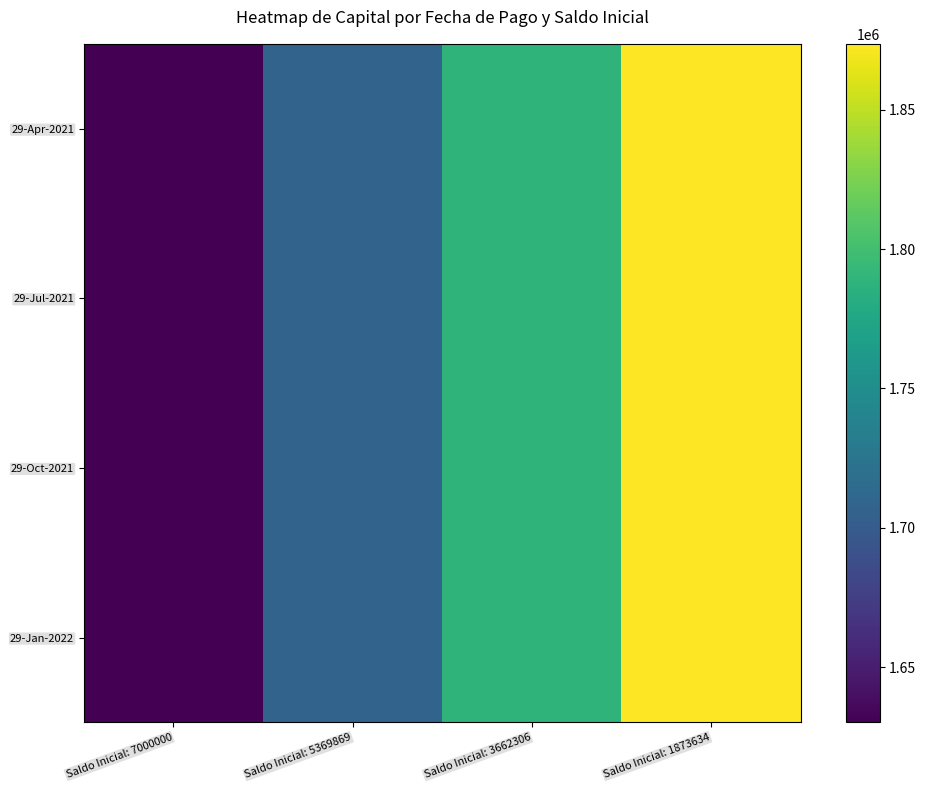

Which category has the highest value across all series?

Saldo Inicial: 1873634